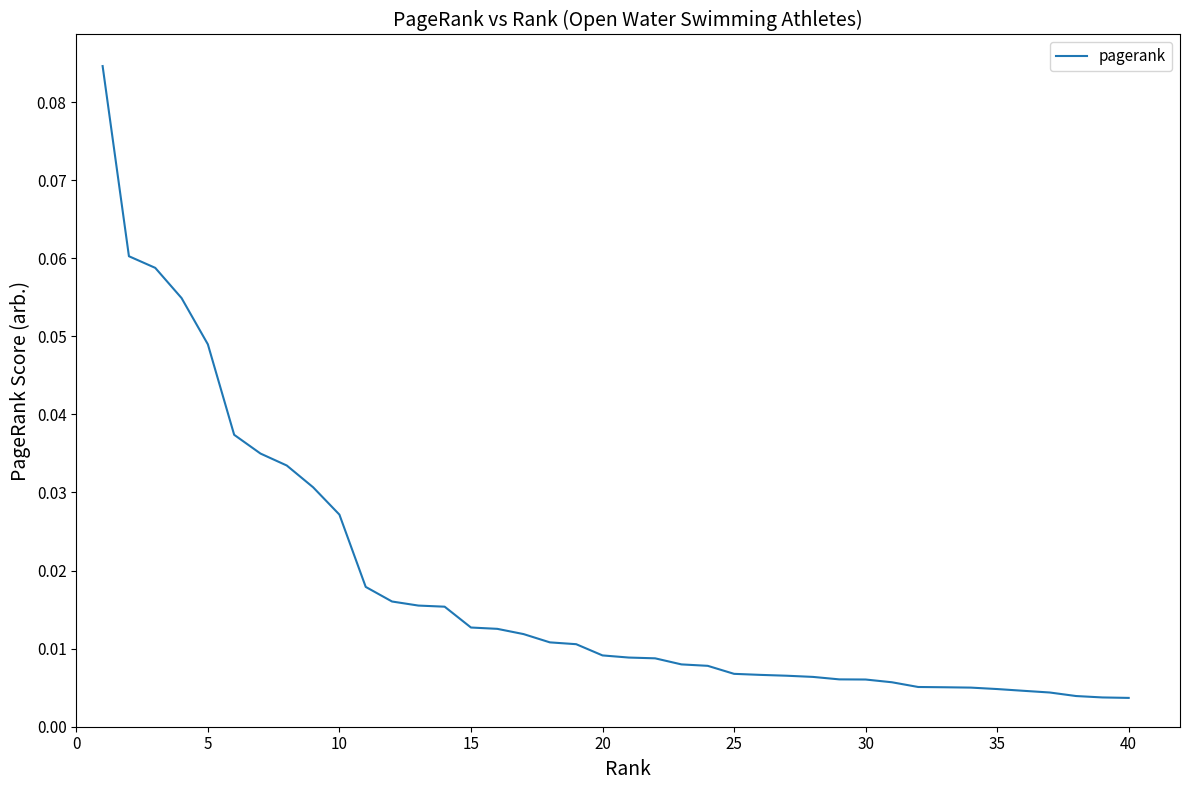

True or false: there are more than 1 points higher than both neighbors.

False